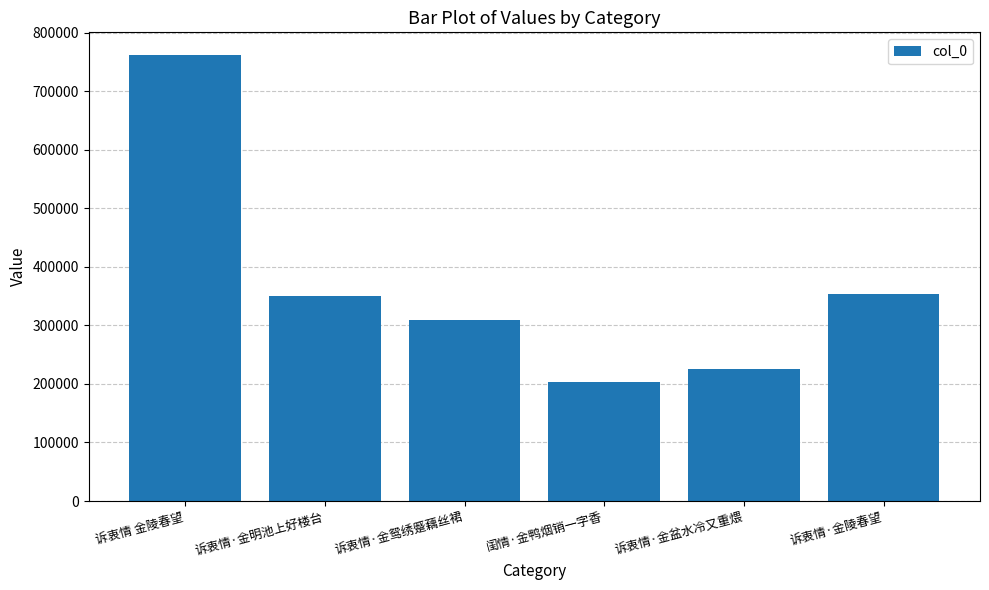

How many bars are there in total?

6